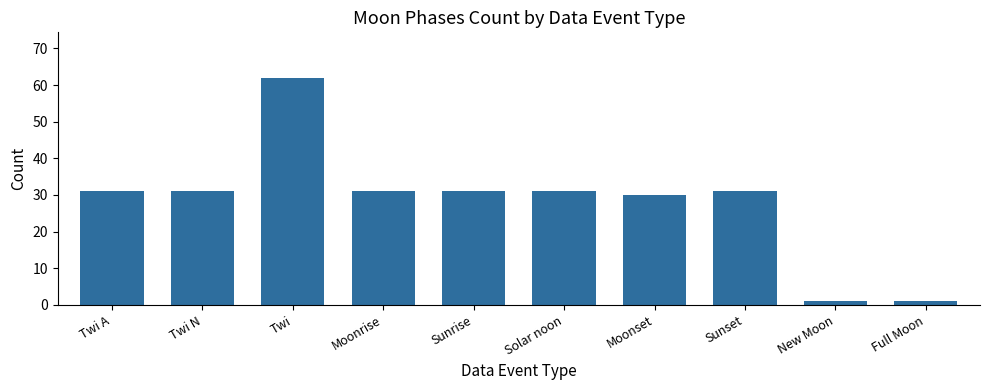

How many data points does each series have?

10